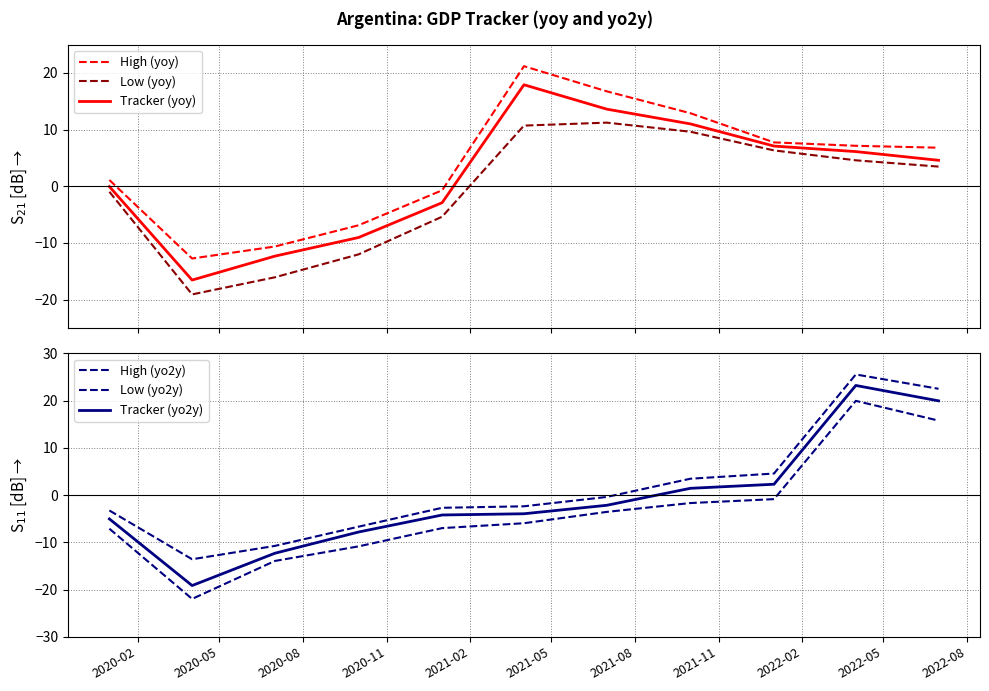

Rank the series by their maximum value, from lowest to highest.

Low (yoy), Tracker (yoy), Low (yo2y), High (yoy), Tracker (yo2y), High (yo2y)